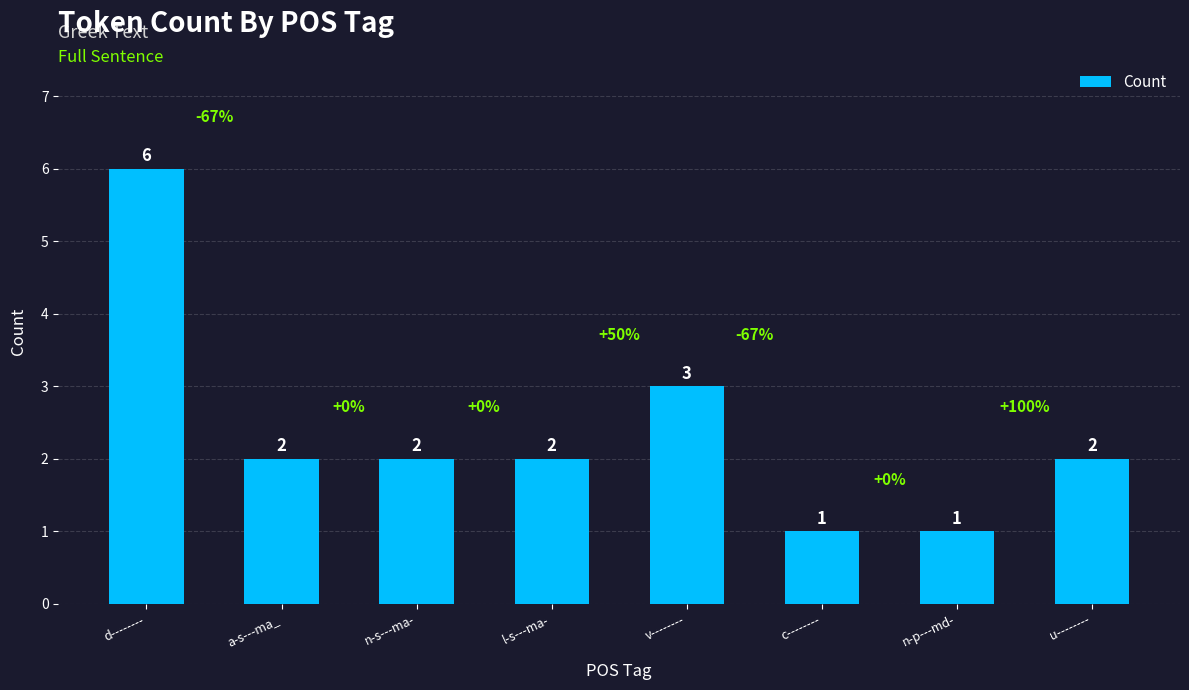

What is the average value?

2